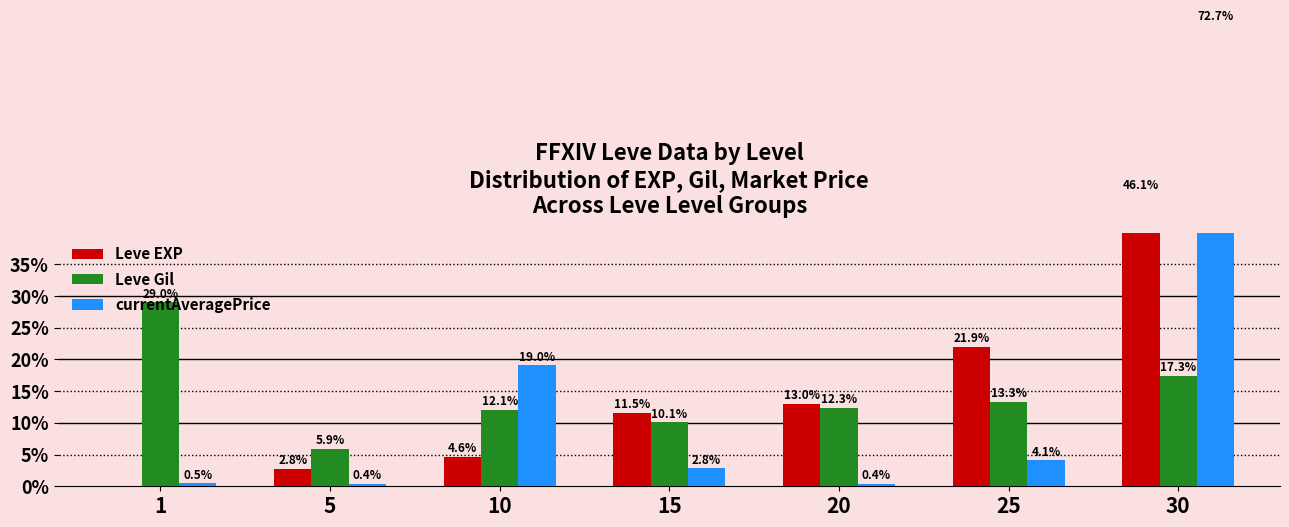

How many values in the currentAveragePrice series are below 2?

3